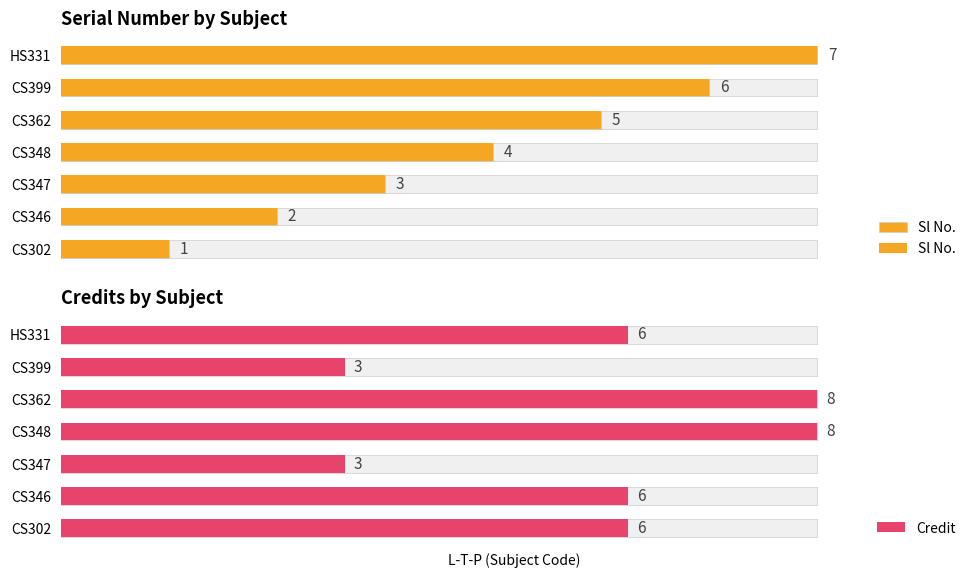

Which series has the largest total across all categories?

Credit